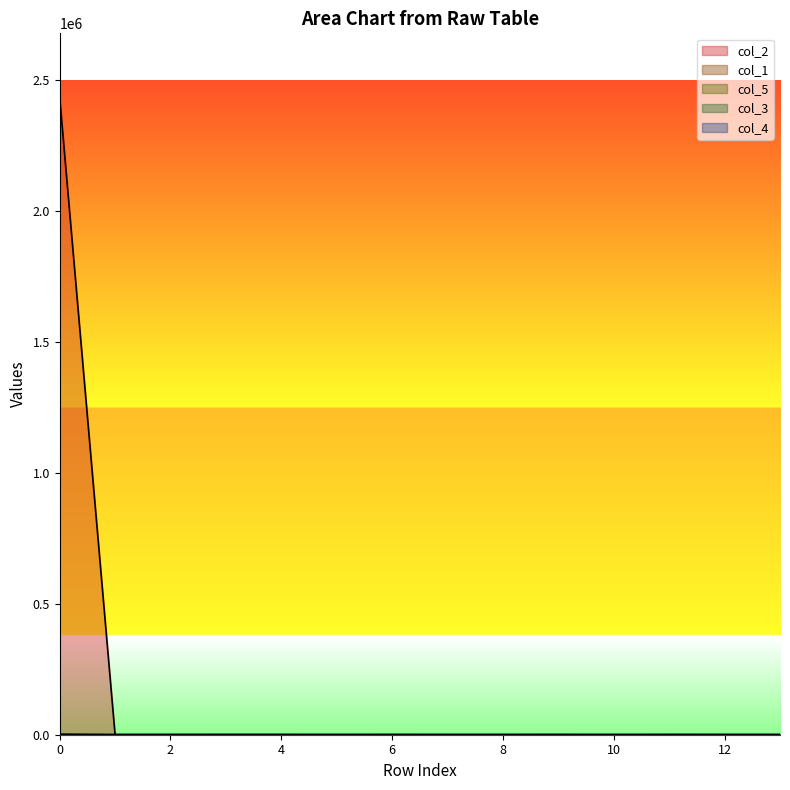

What are all the series names shown in the legend?

col_2, col_1, col_5, col_3, col_4